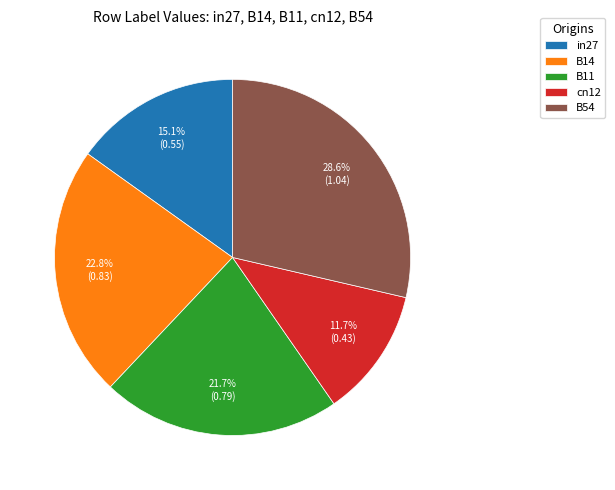

Between cn12 and B54, which is larger?

B54